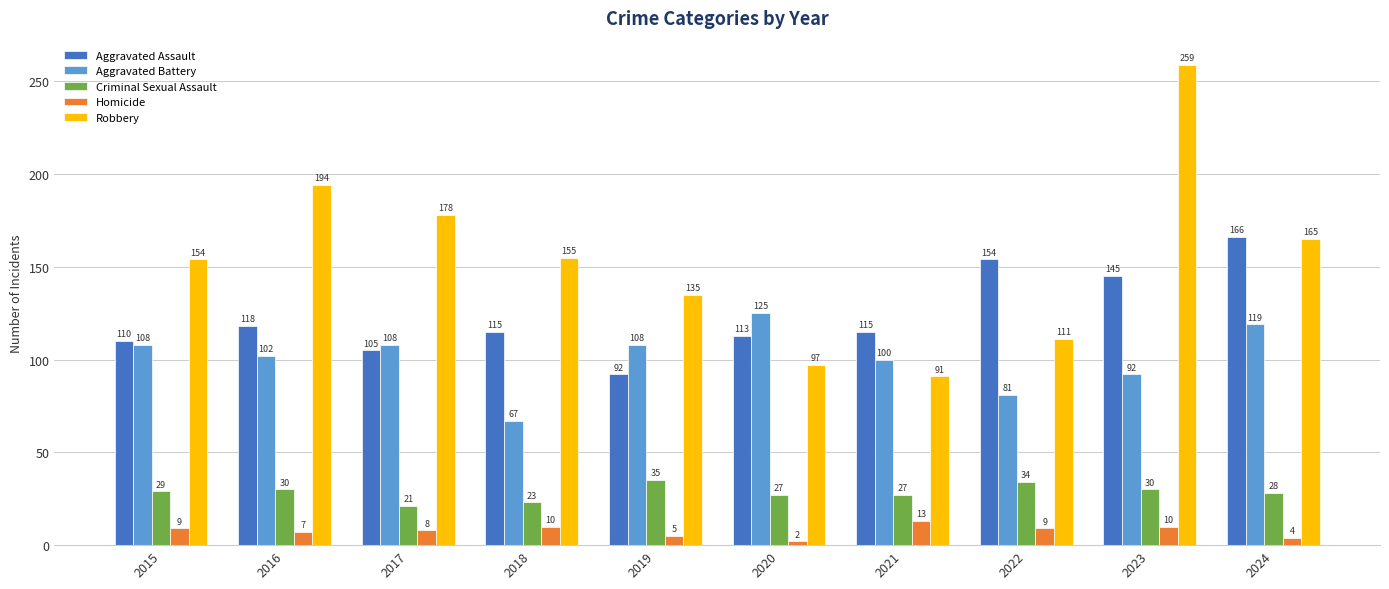

List the series in order of their peak value, highest first.

Robbery, Aggravated Assault, Aggravated Battery, Criminal Sexual Assault, Homicide